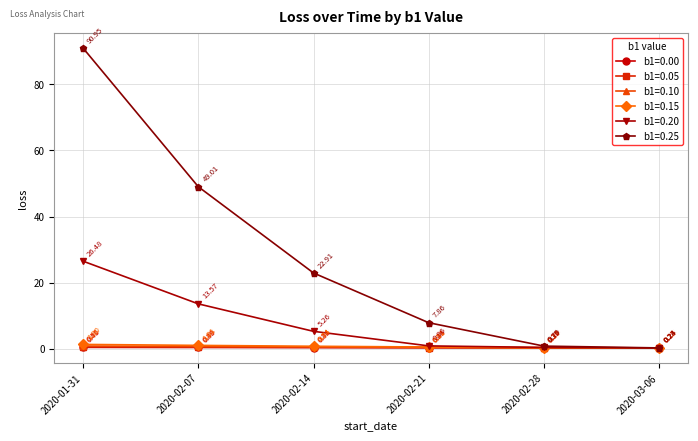

True or false: b1=0.15 has more than 0 interior local peaks.

False